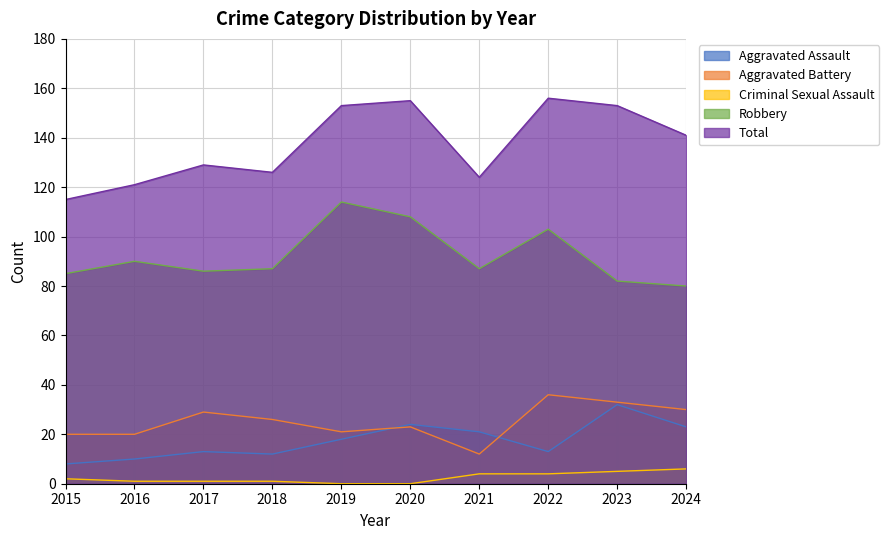

Reading left to right, what are all the values shown in this chart?

Aggravated Assault: 8	10	13	12	18	24	21	13	32	23
Aggravated Battery: 20	20	29	26	21	23	12	36	33	30
Criminal Sexual Assault: 2	1	1	1	0	0	4	4	5	6
Robbery: 85	90	86	87	114	108	87	103	82	80
Total: 115	121	129	126	153	155	124	156	153	141